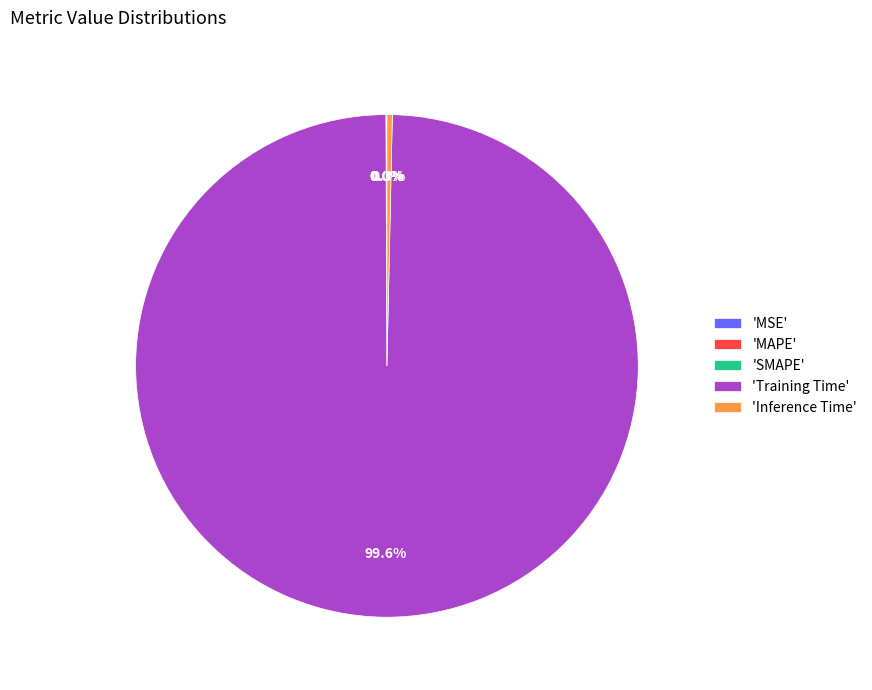

What is the majority slice?

'Training Time'